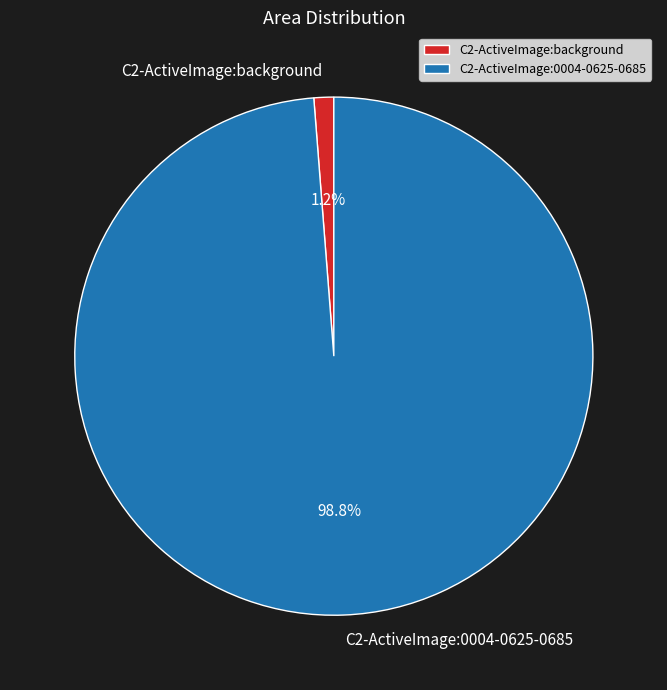

Which slice is the largest?

C2-ActiveImage:0004-0625-0685